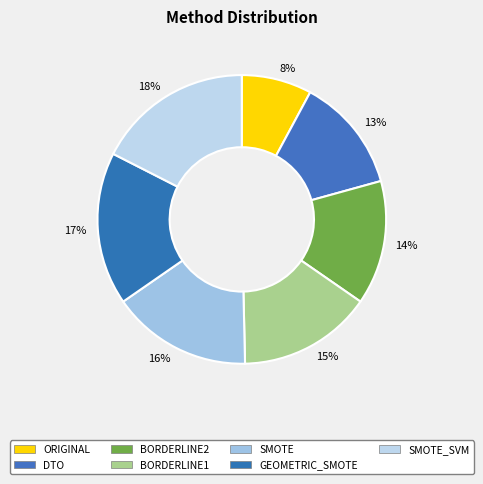

To the nearest percent, what percentage of the pie is 14%?

14%